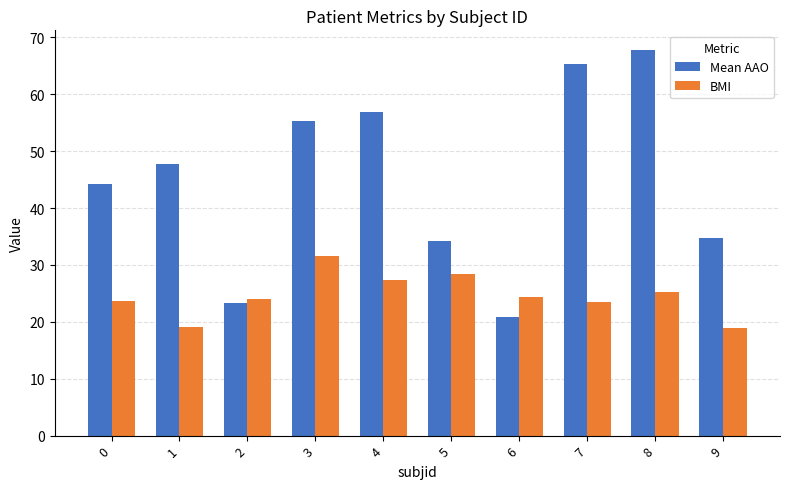

How many bars are there in each group?

2